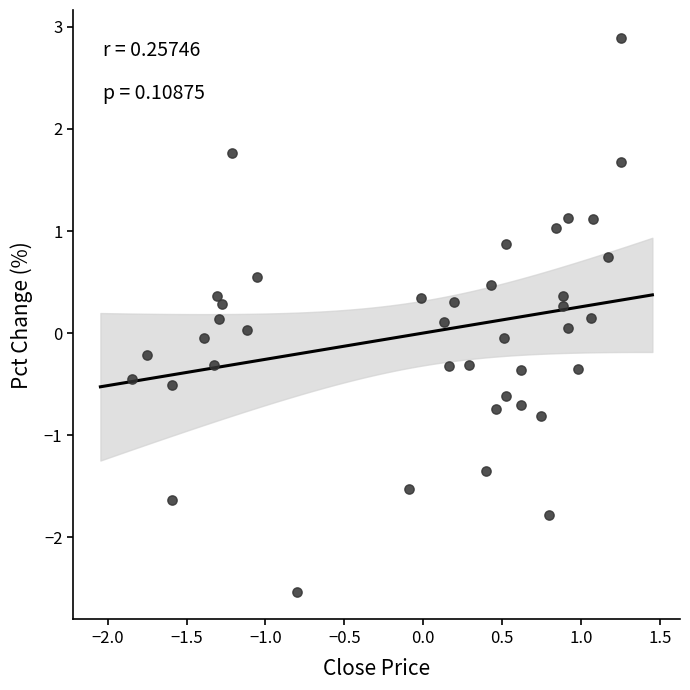

What is the range of X values (max minus min)?

3.1